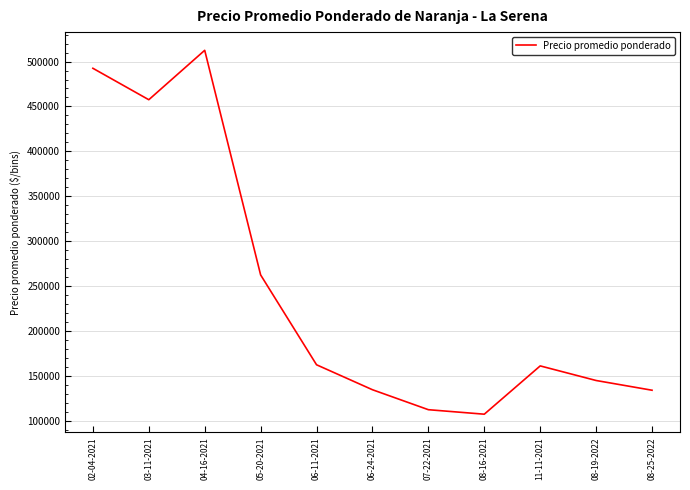

Is it true that the value at 07-22-2021 is 49521.9?

False